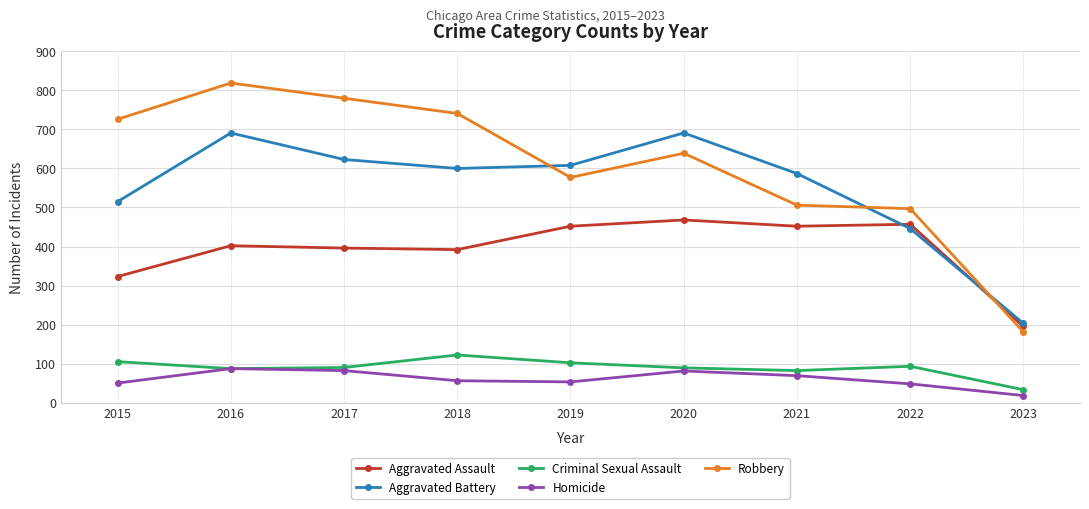

What is the total value across all series at 2023?

630